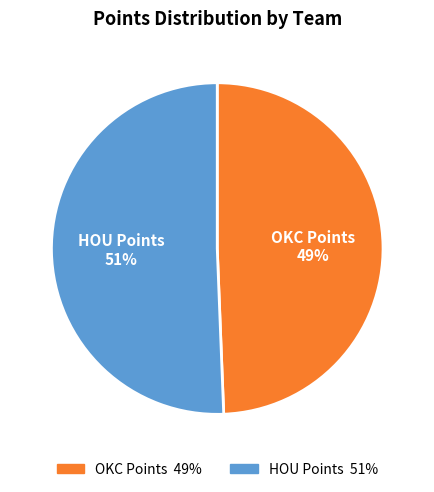

Is there a majority slice in this chart?

Yes